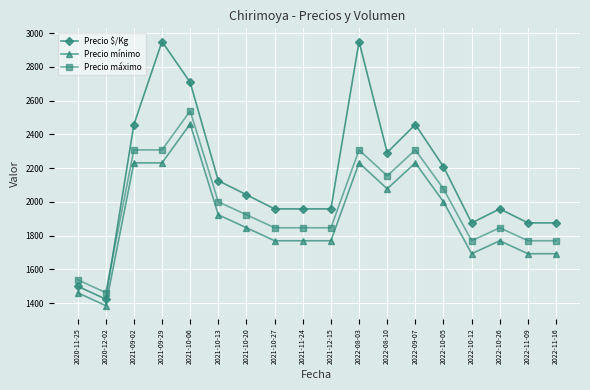

What is the highest value of the Precio máximo series?

2538.5